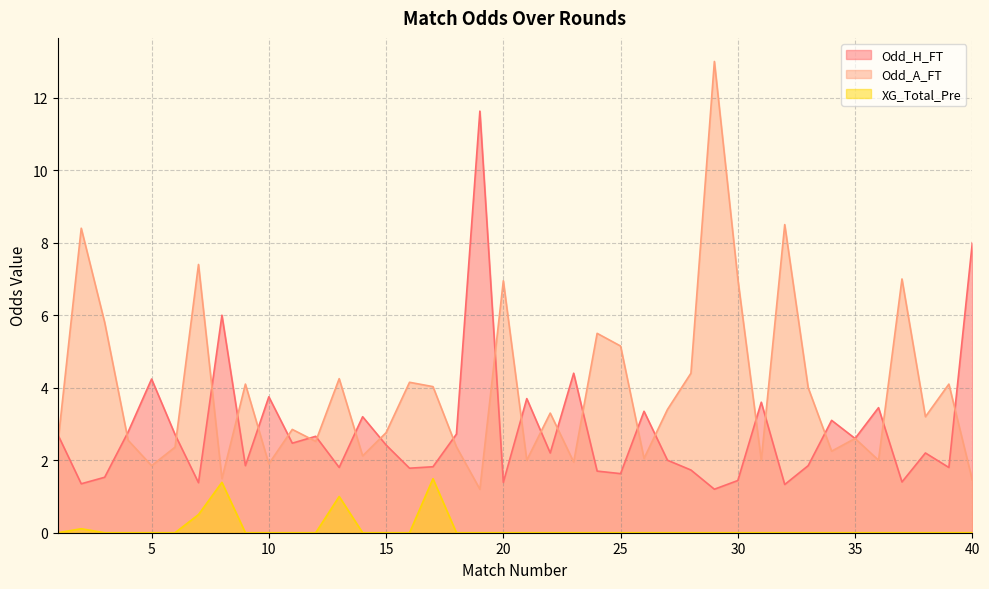

True or false: Odd_A_FT and Odd_H_FT cross at least once.

True